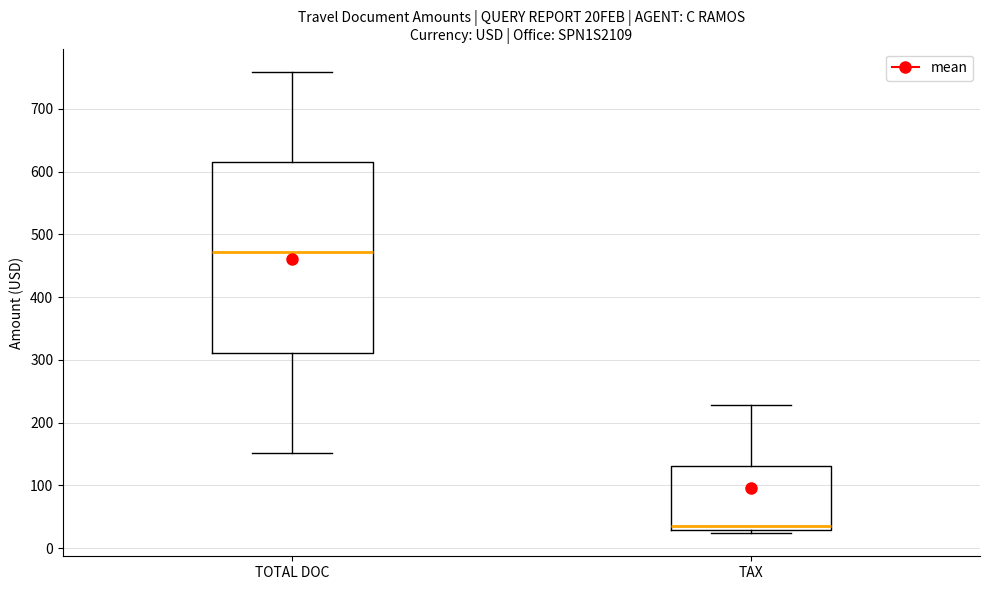

Which box has the highest median line?

TOTAL DOC